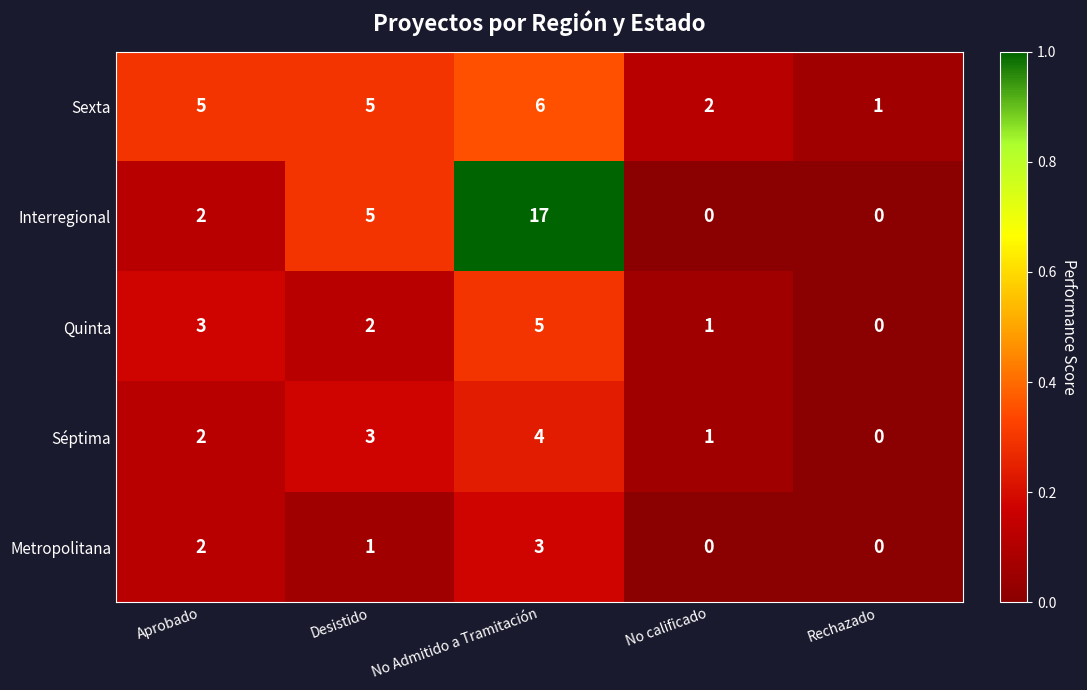

What is the difference between the second highest and minimum values in the Quinta series?

3